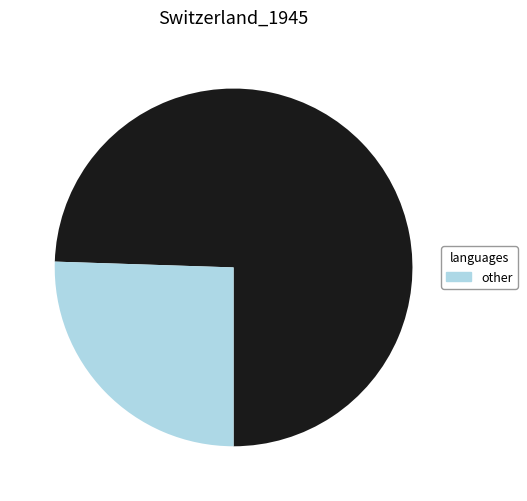

Is there a majority slice in this chart?

Yes